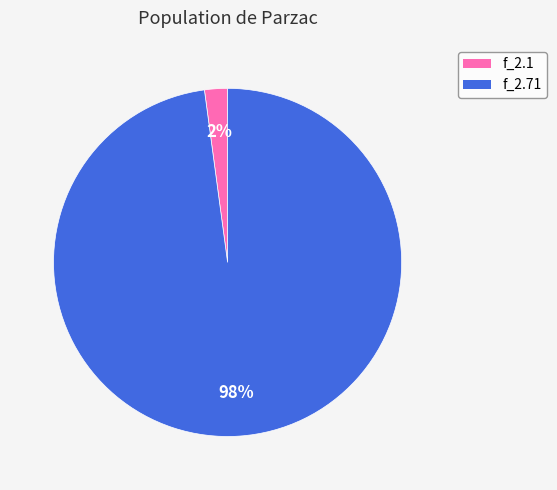

Do f_2.1 and f_2.71 together represent more than half of the pie?

Yes